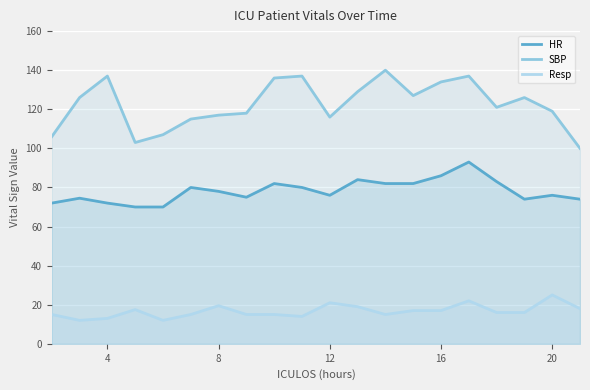

In HR, how many points are lower than both neighbors (excluding endpoints)?

3